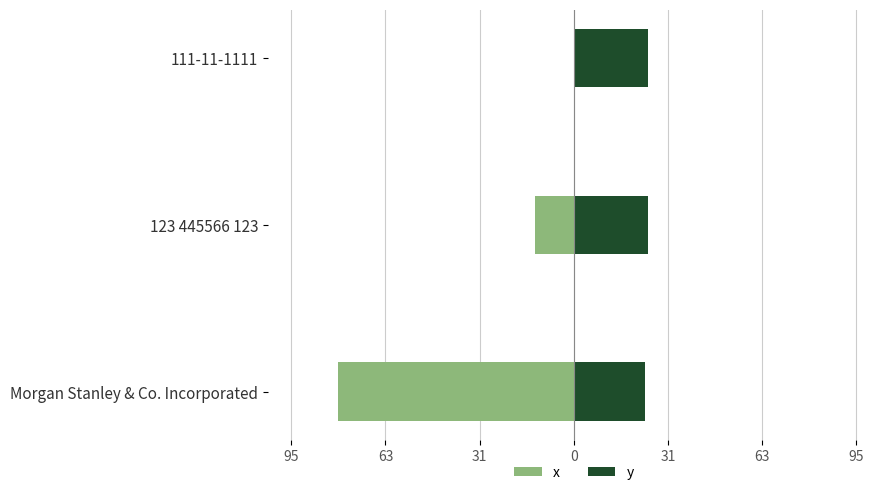

What is the value of the x bar at the 2nd from the left?

-13.0